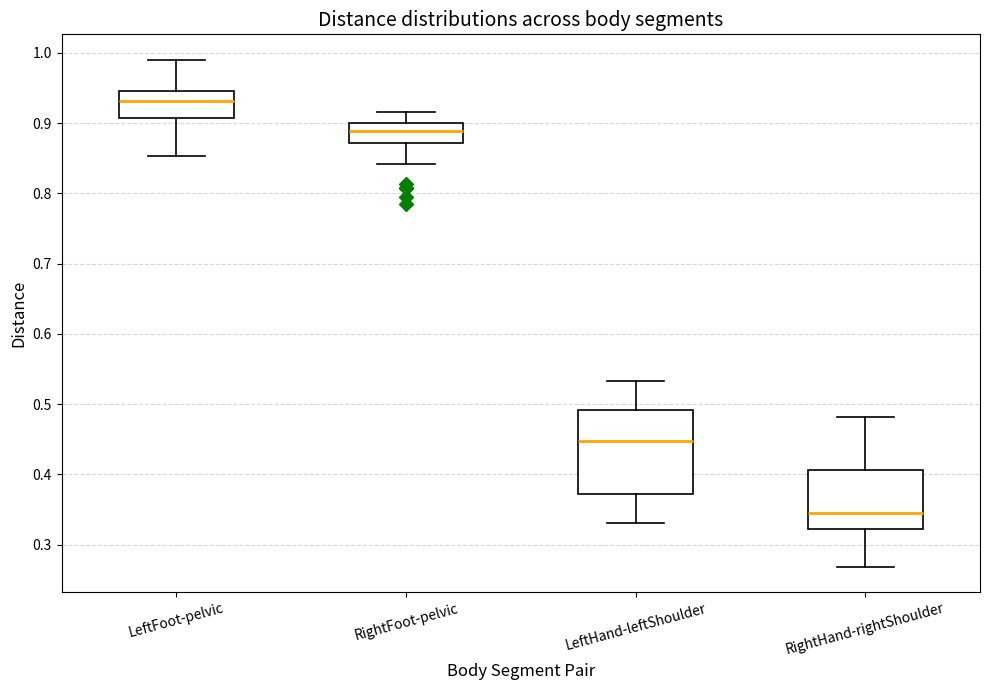

Where is the lower edge of the box for RightFoot-pelvic on the y-axis? The values are not printed on the chart, so give them approximately, as read against the axis.

0.87